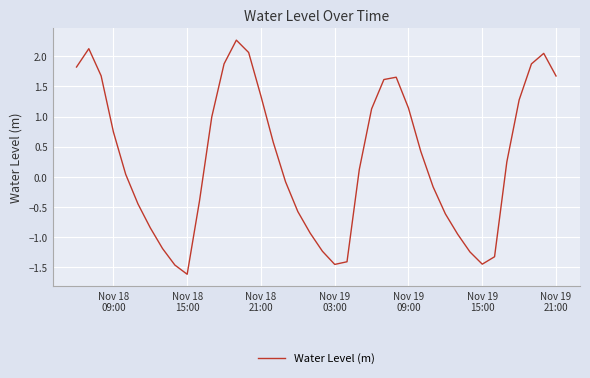

What is the difference between the maximum and minimum values?

3.9